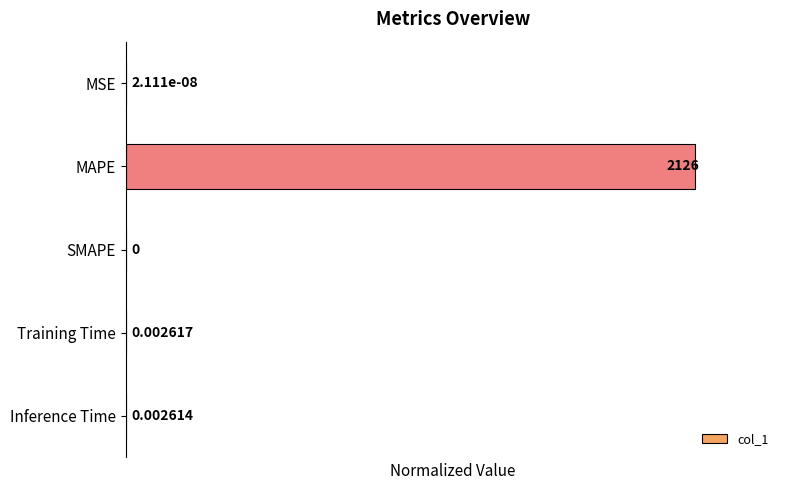

Does the chart contain stacked bars?

No